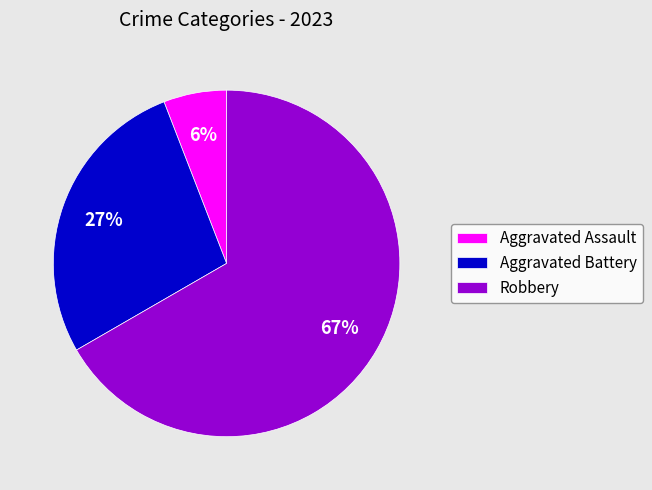

How many segments does this pie chart have?

3